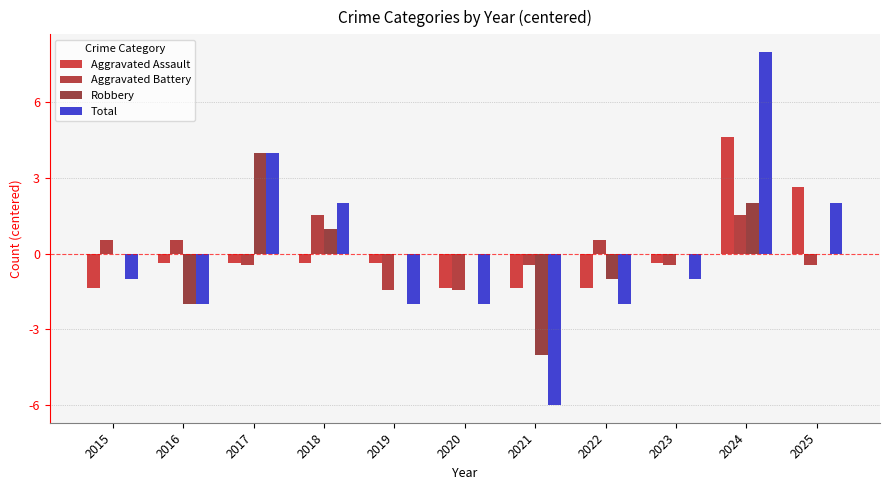

What is the sum of the Aggravated Assault values at 2025 and 2020?

1.3